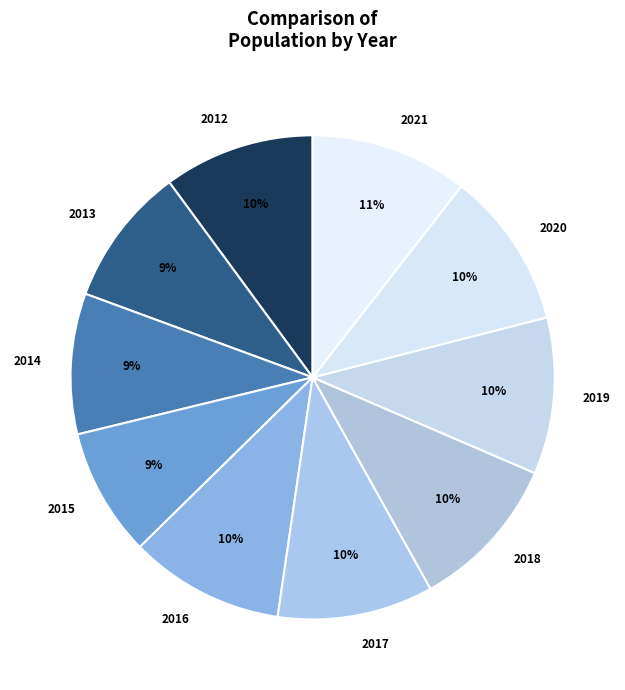

How many segments does this pie chart have?

10